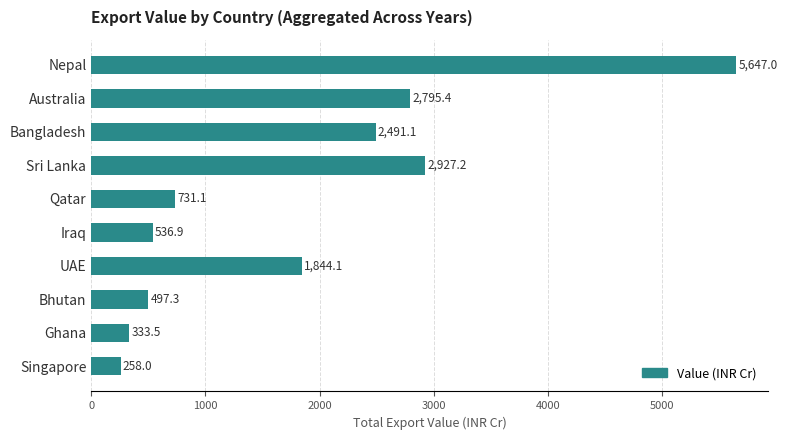

What is the smallest value displayed?

258.0